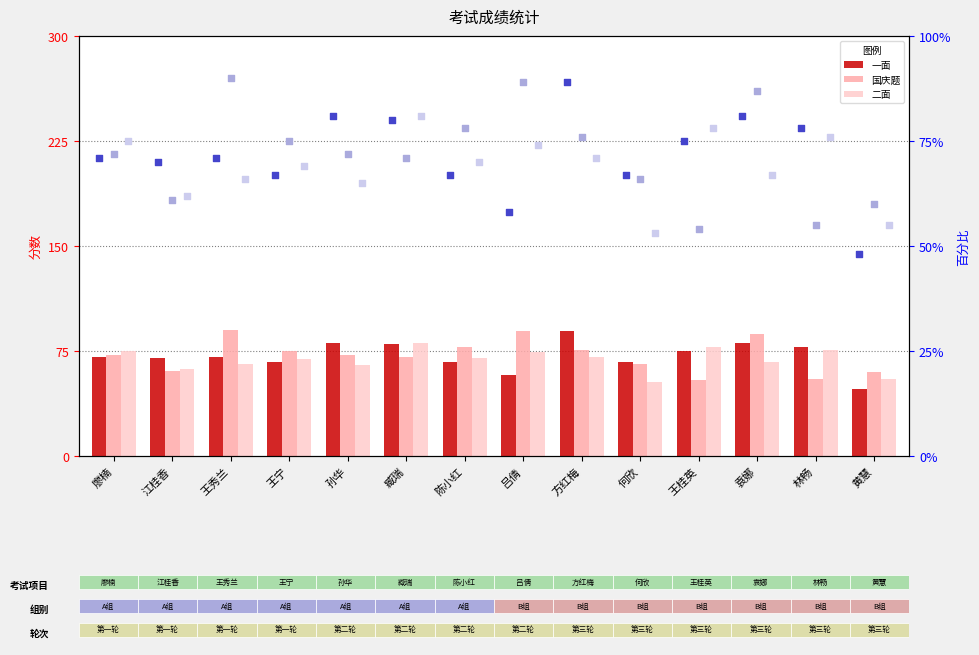

Is the value of 一面 (rank) at 王宁 greater than the value of 一面 at 袁娜?

No